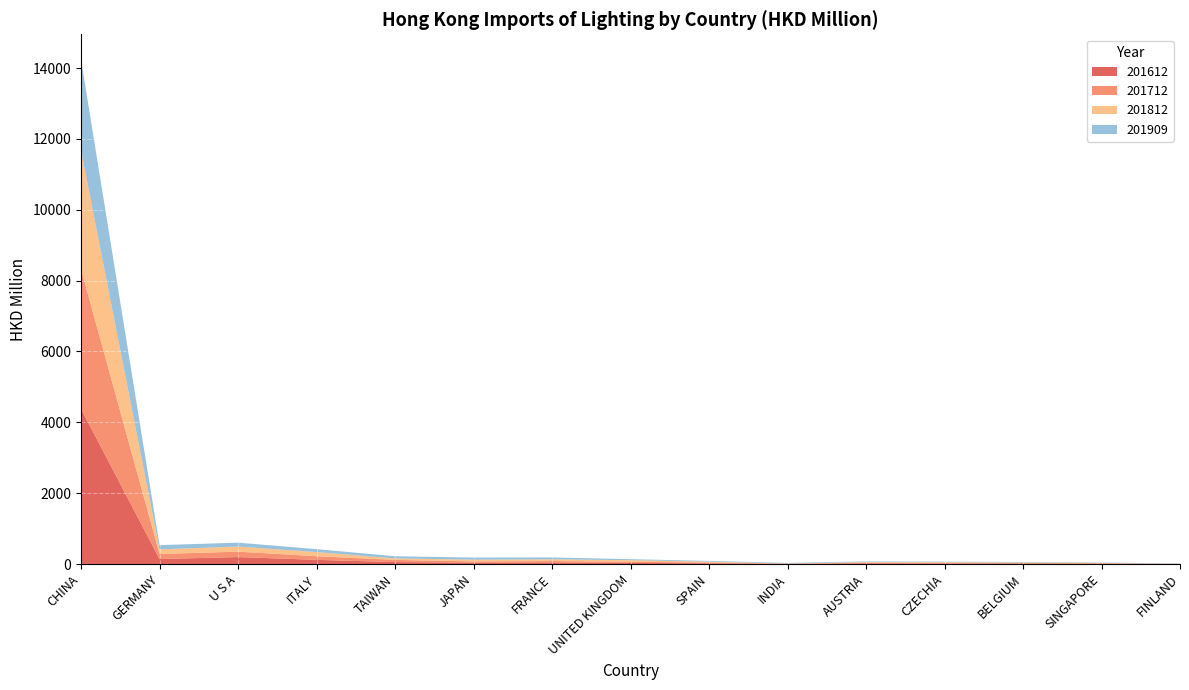

Reading left to right, list all the values displayed in this chart.

201612: 4380.5	140.6	196.4	117.9	54.0	40.4	45.4	29.3	22.1	4.6	21.3	16.2	14.6	12.2	0.6
201712: 3944.5	142.6	152.5	102.7	61.8	33.5	38.5	33.0	20.7	5.5	13.2	16.1	13.4	10.8	1.8
201812: 3355.2	130.1	144.2	117.0	42.2	49.9	49.3	46.3	25.6	2.8	20.3	19.1	14.3	8.1	2.9
201909: 2563.4	119.8	109.5	82.6	61.5	58.2	52.4	27.4	19.5	18.6	18.3	15.4	14.9	11.5	11.2